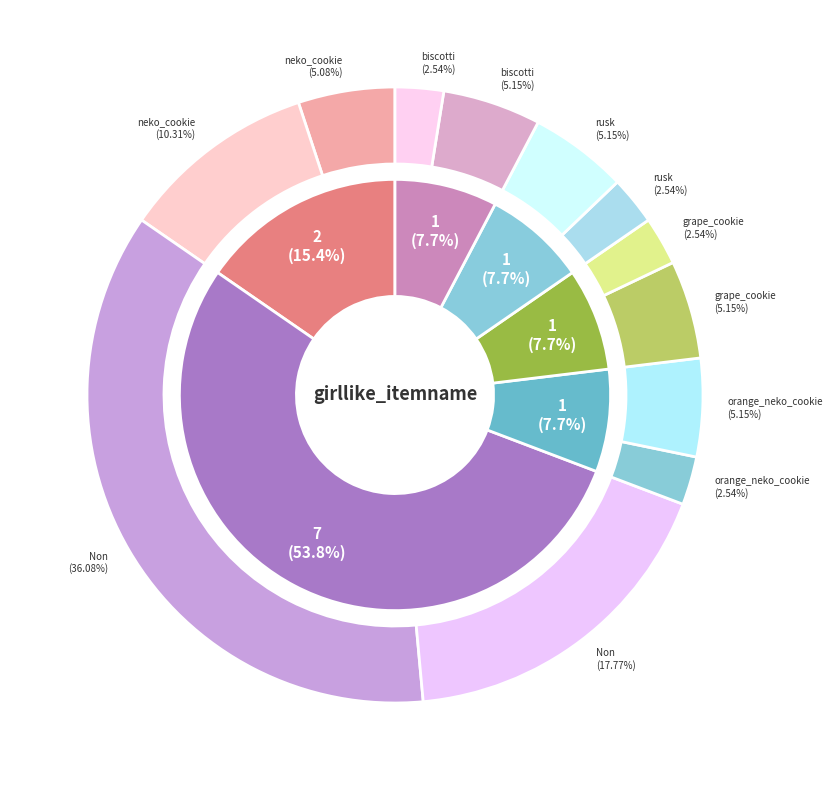

Does Non represent more than half of the total?

Yes